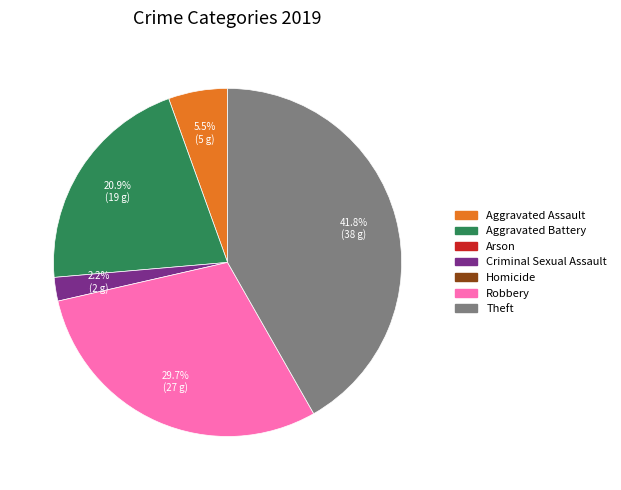

Is there a majority slice in this chart?

No